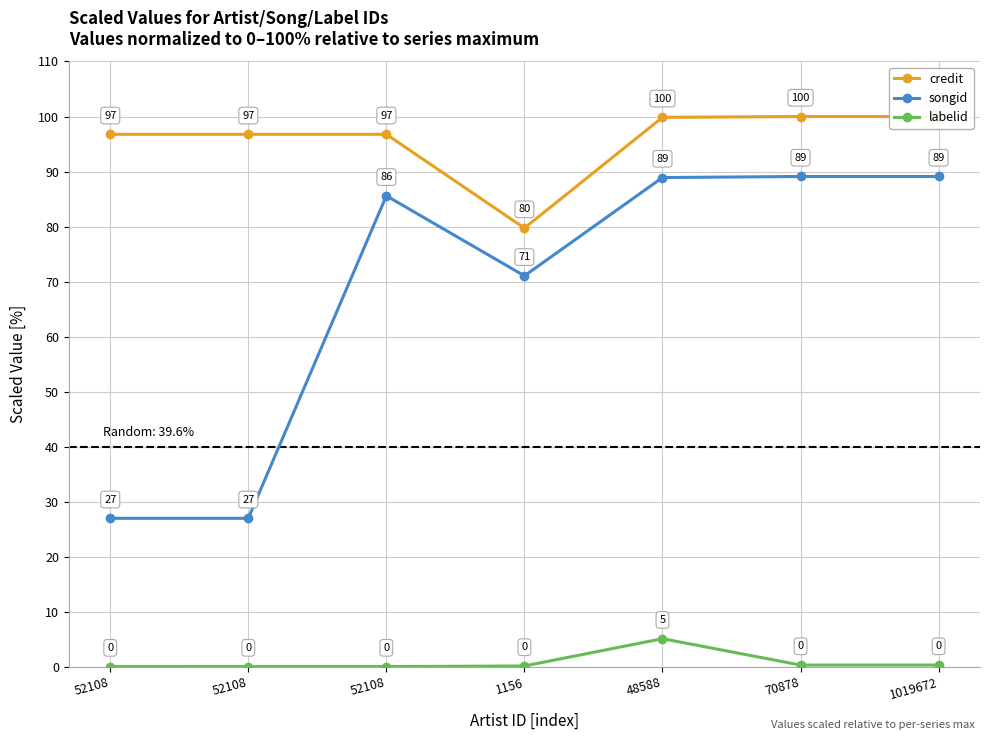

What is the sum of all credit values?

669.9